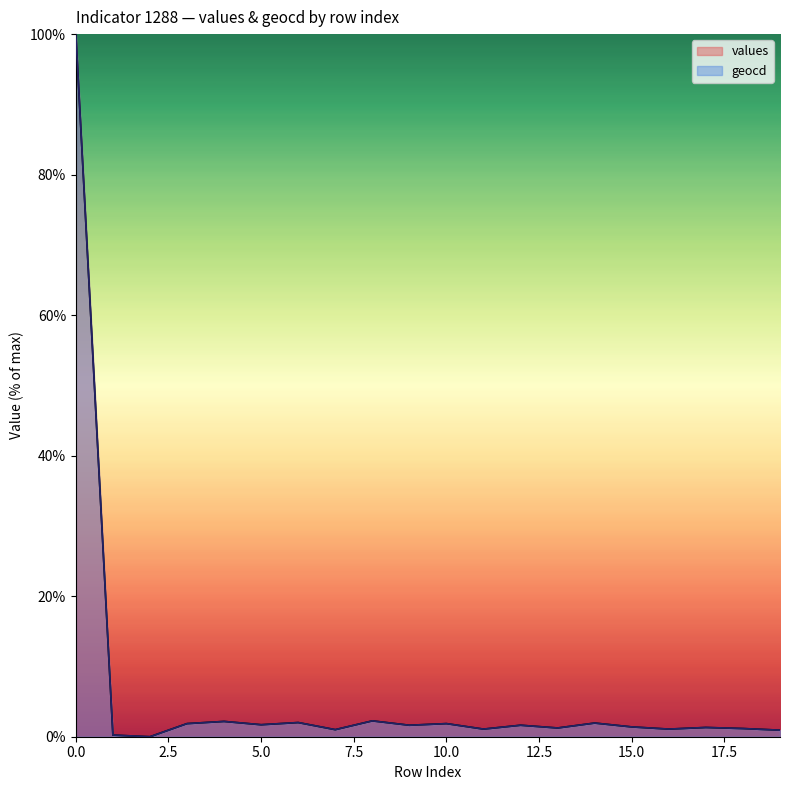

How many categories are shown in the chart?

20